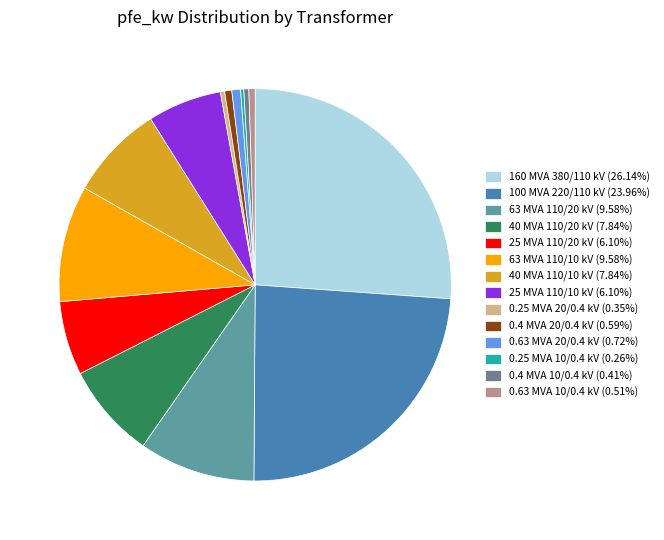

True or false: 0.25 MVA 10/0.4 kV accounts for 10% of the total.

False